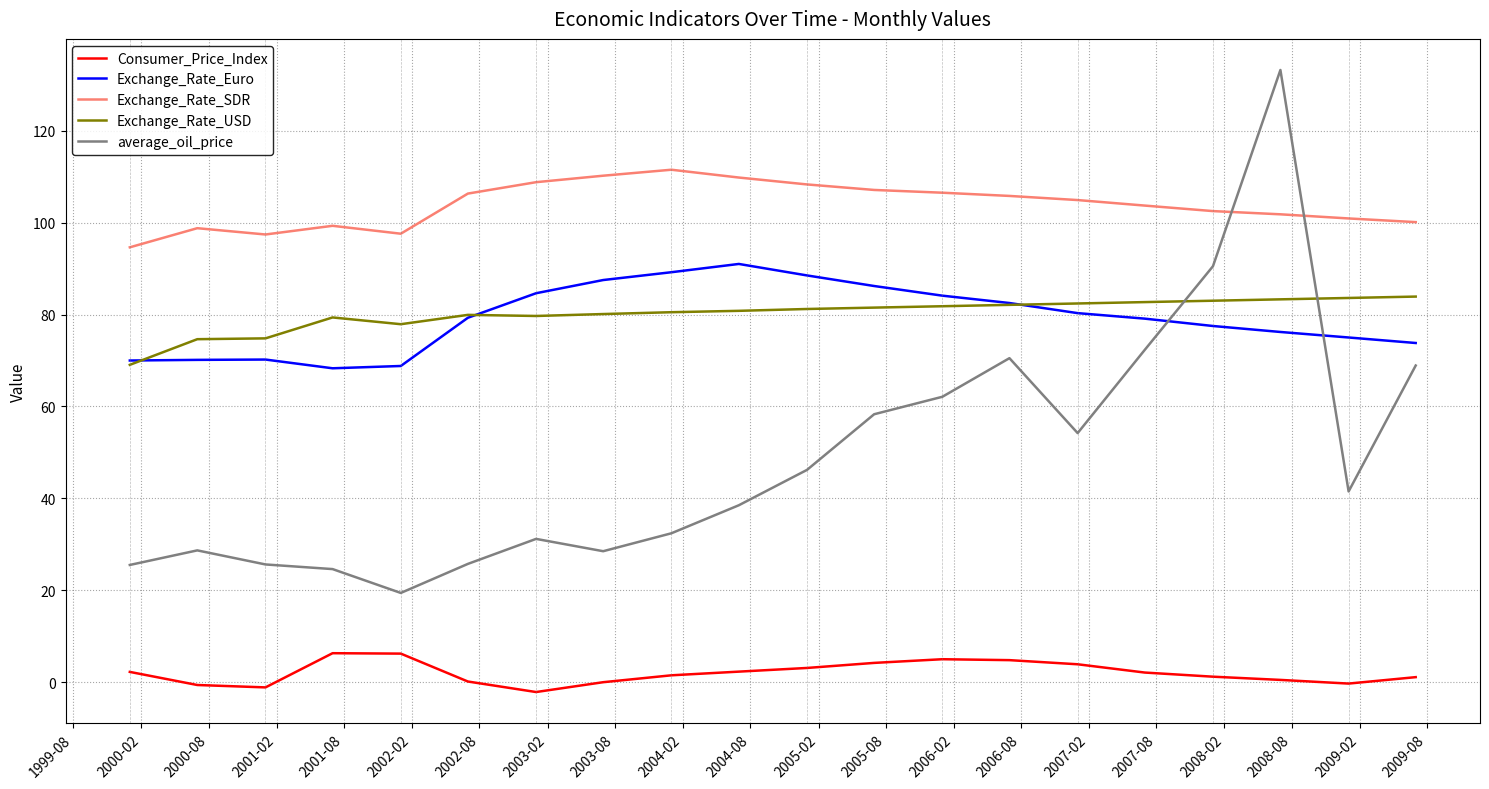

What is the minimum value for Consumer_Price_Index?

-2.1